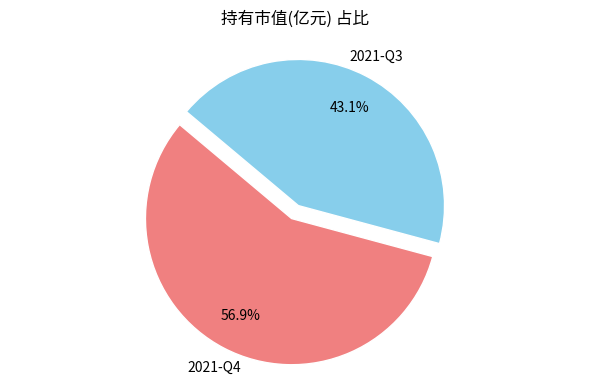

Is there any slice that represents more than half of the pie?

Yes